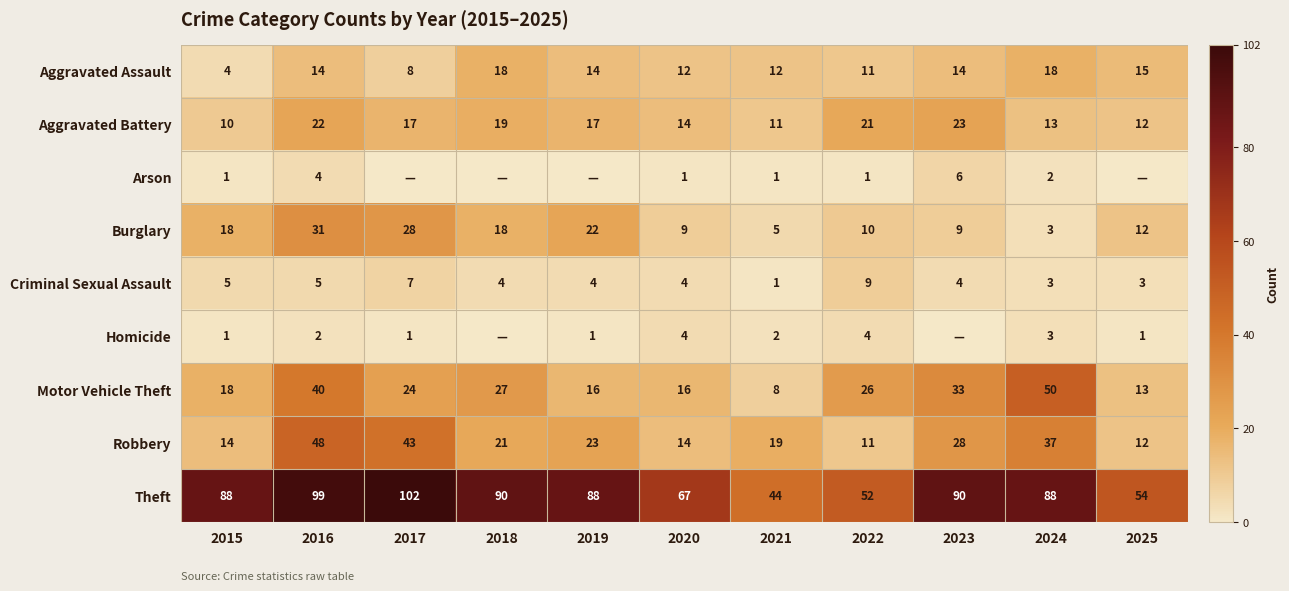

At how many categories does at least one series exceed 83?

7